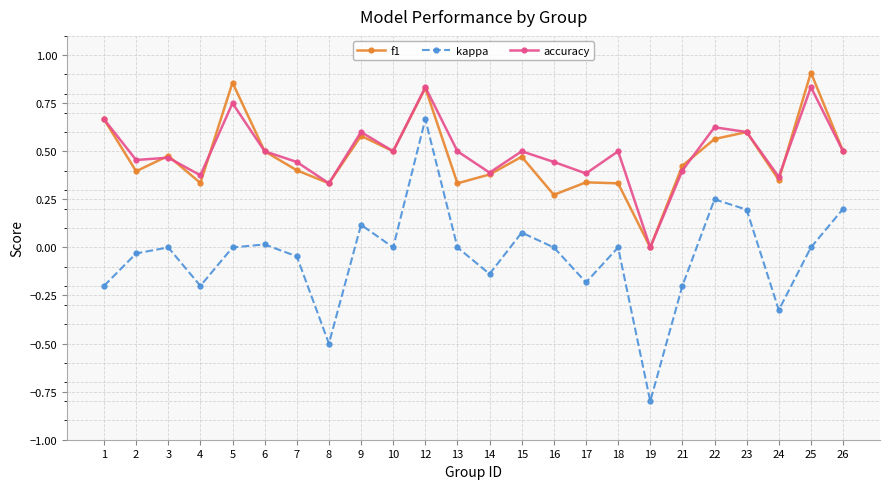

At which label does accuracy reach its minimum?

19